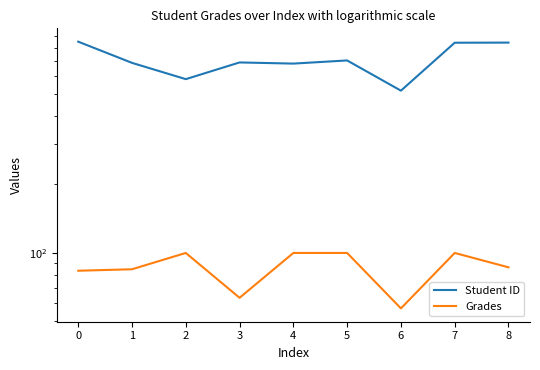

Count the number of categories in the chart.

9